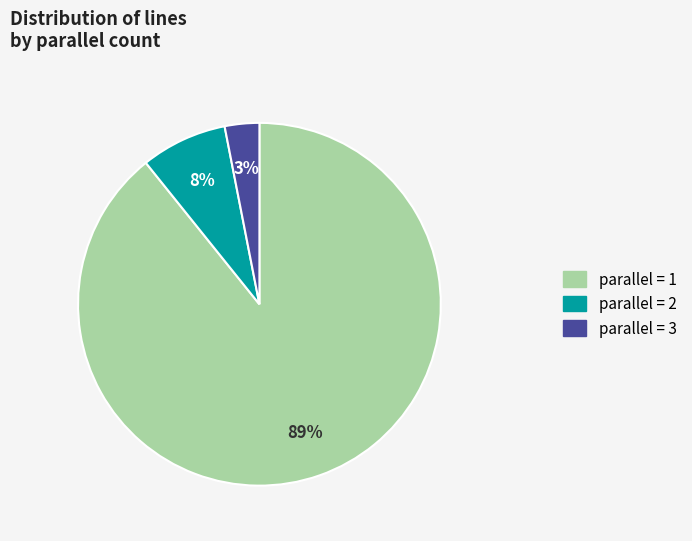

To the nearest percent, what is the difference between the largest and smallest slice percentages?

86%